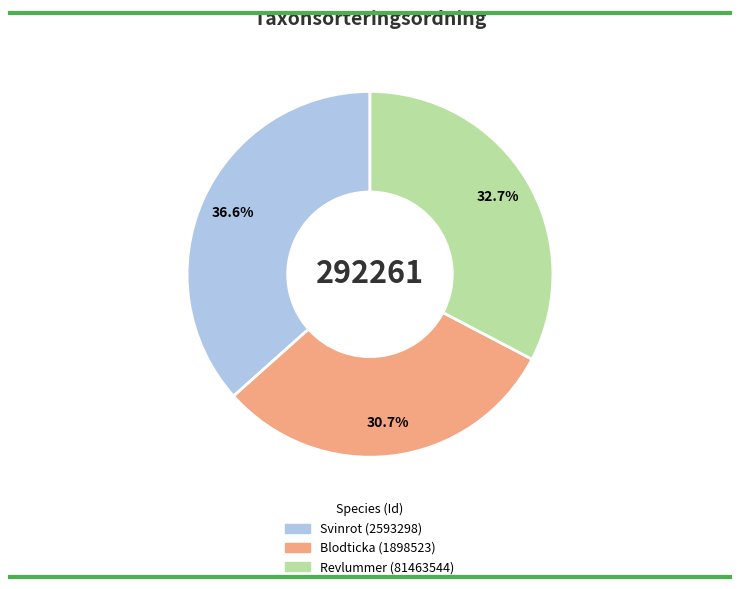

Between Svinrot (2593298) and Blodticka (1898523), which is larger?

Svinrot (2593298)